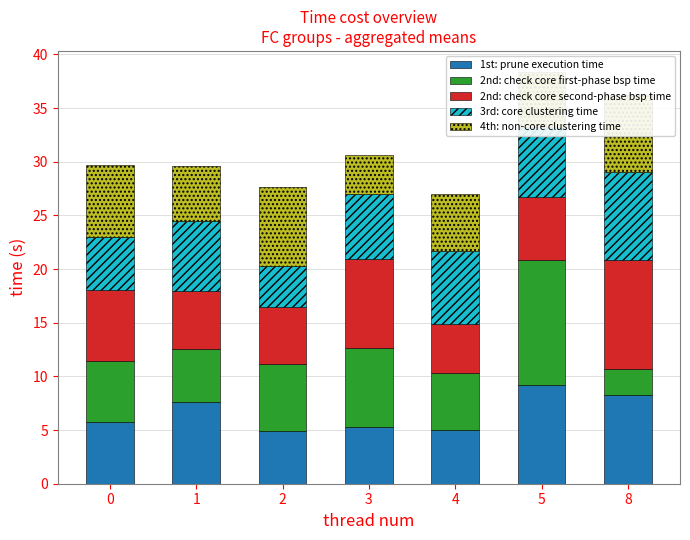

Which category has the highest value in the 1st: prune execution time series?

5